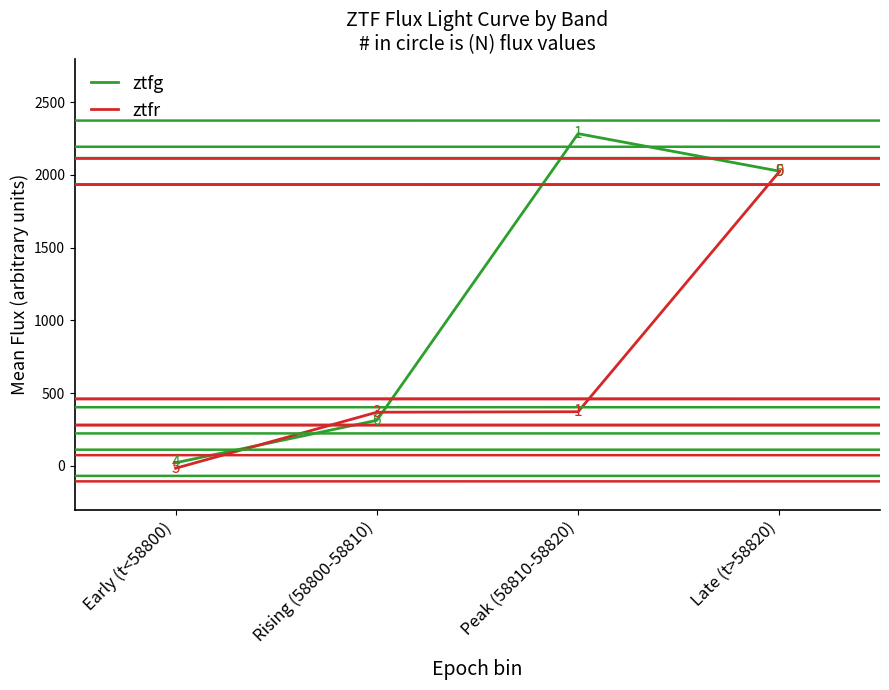

What is the difference between the second highest and second lowest values in the ztfg series?

1712.7